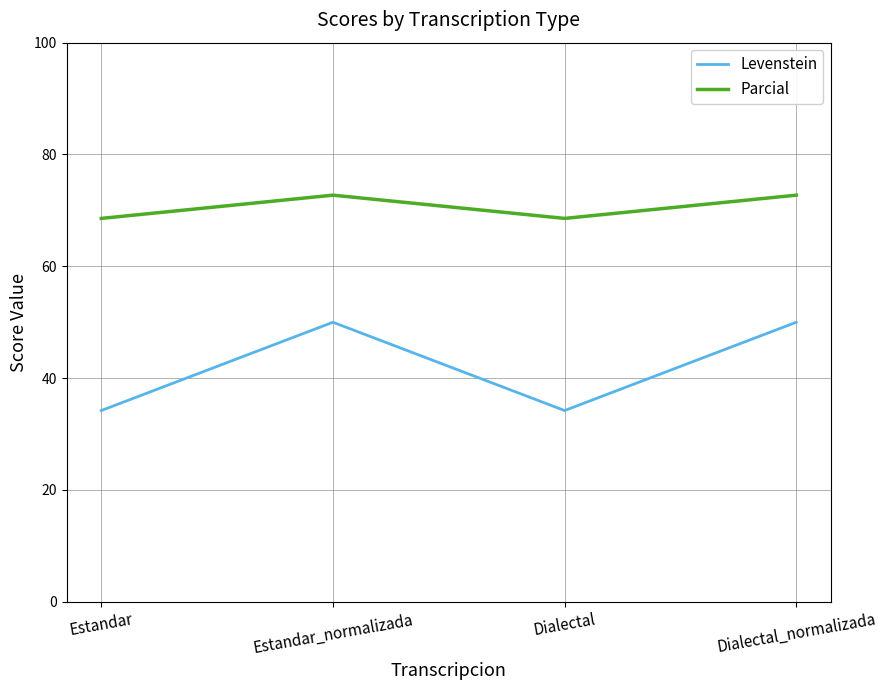

True or false: Parcial and Levenstein cross at least once.

False